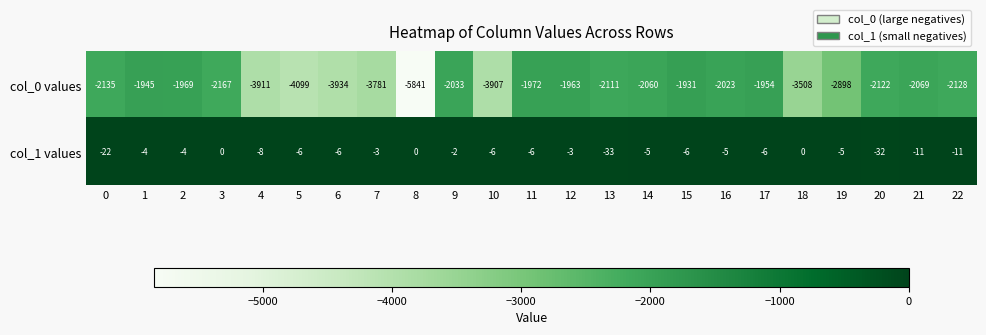

What is the difference between the highest and lowest values at 2?

1965